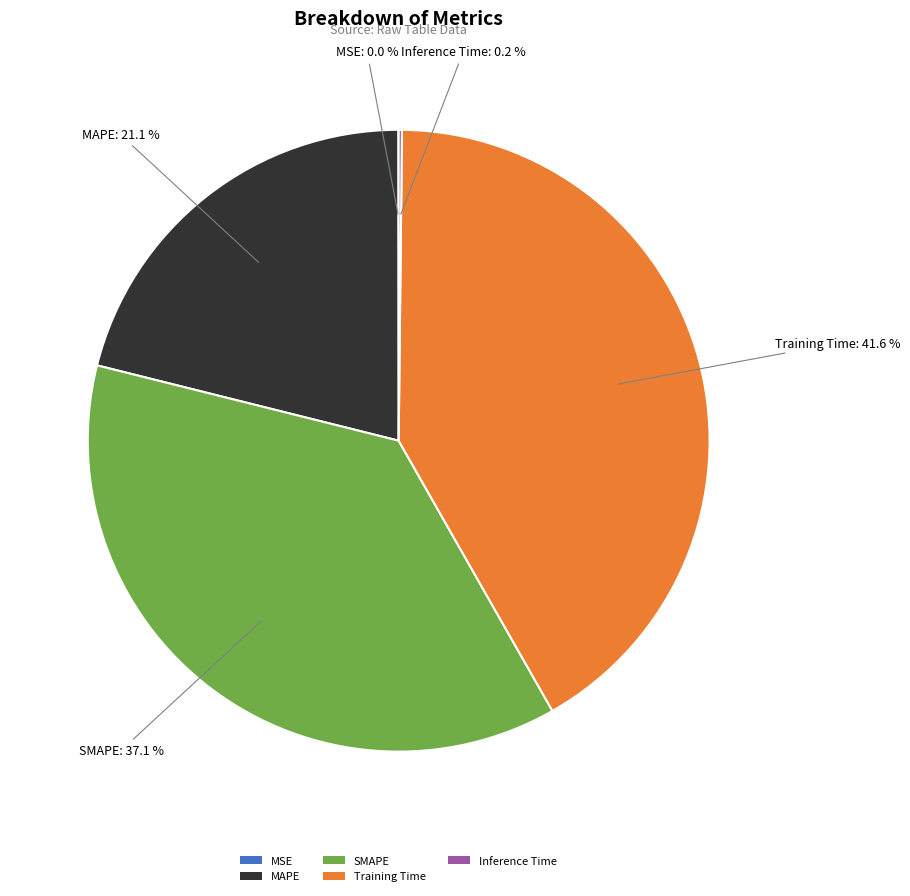

What is the largest slice in the pie chart?

Training Time